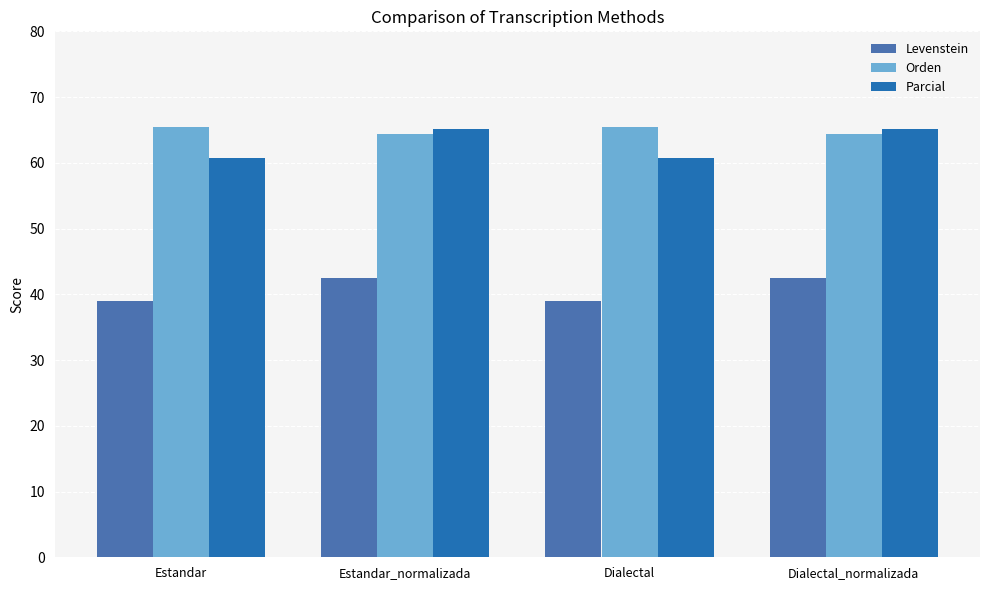

Reading left to right, list all the values displayed in this chart.

Levenstein: 39.0	42.5	39.0	42.5
Orden: 65.4	64.4	65.4	64.4
Parcial: 60.7	65.1	60.7	65.1